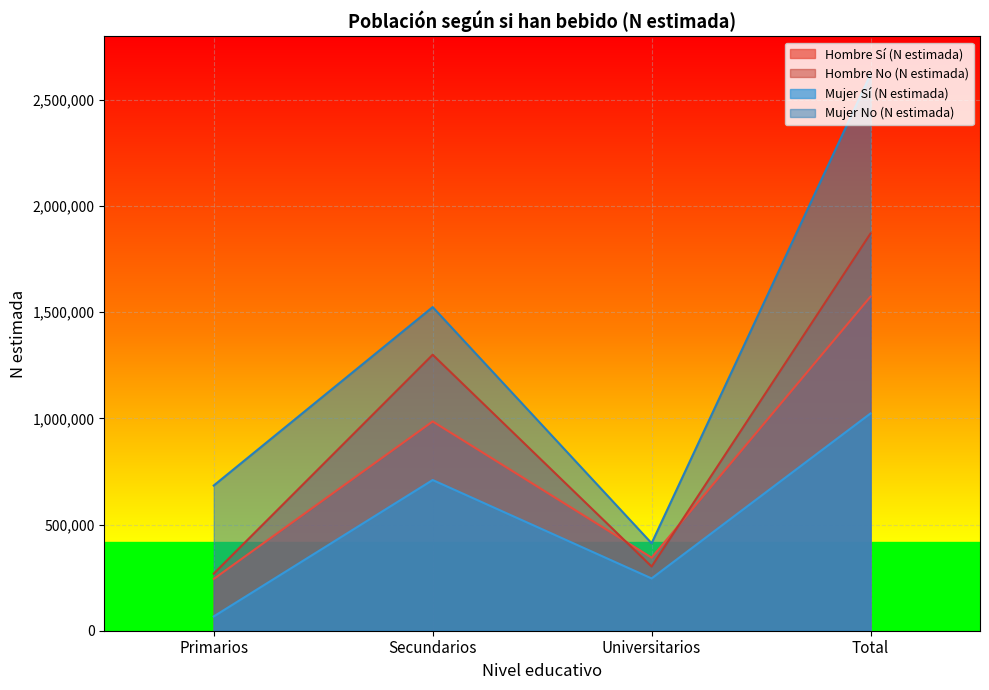

Which series has the largest total across all categories?

Mujer No (N estimada)